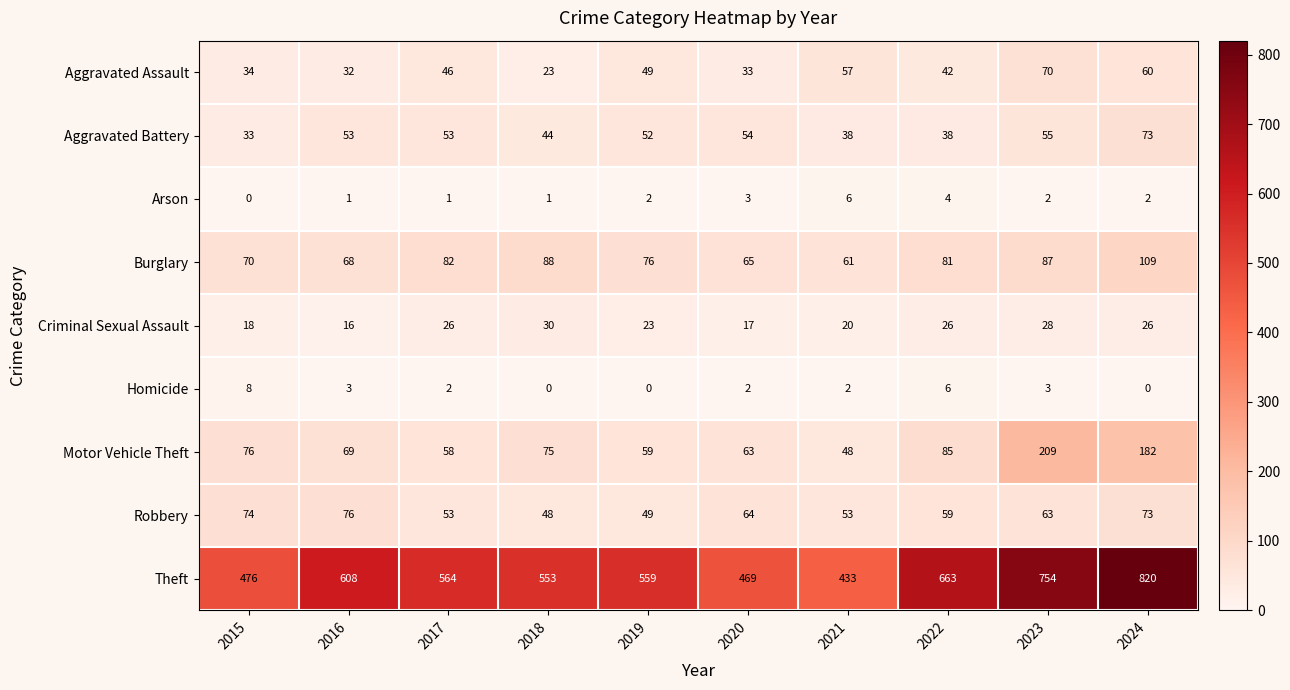

What is the greatest value displayed?

820